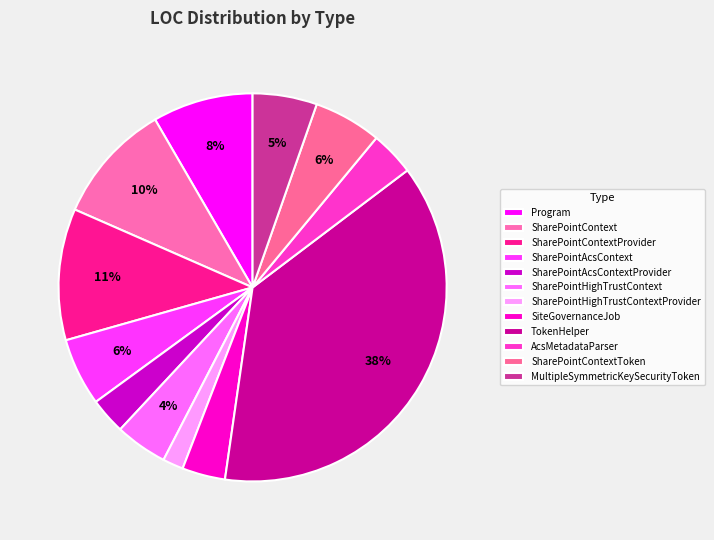

What is the smallest slice in the pie chart?

SharePointHighTrustContextProvider